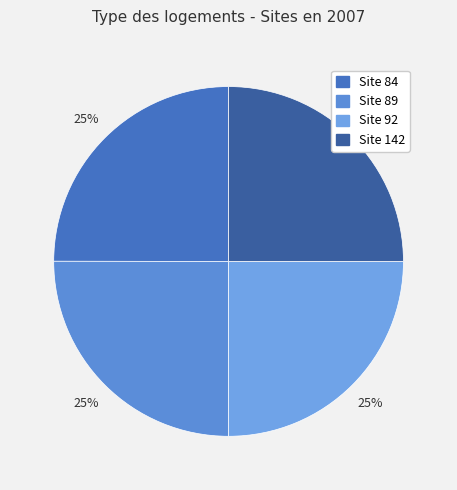

Rank the categories by value from highest to lowest.

89, 142, 92, 84